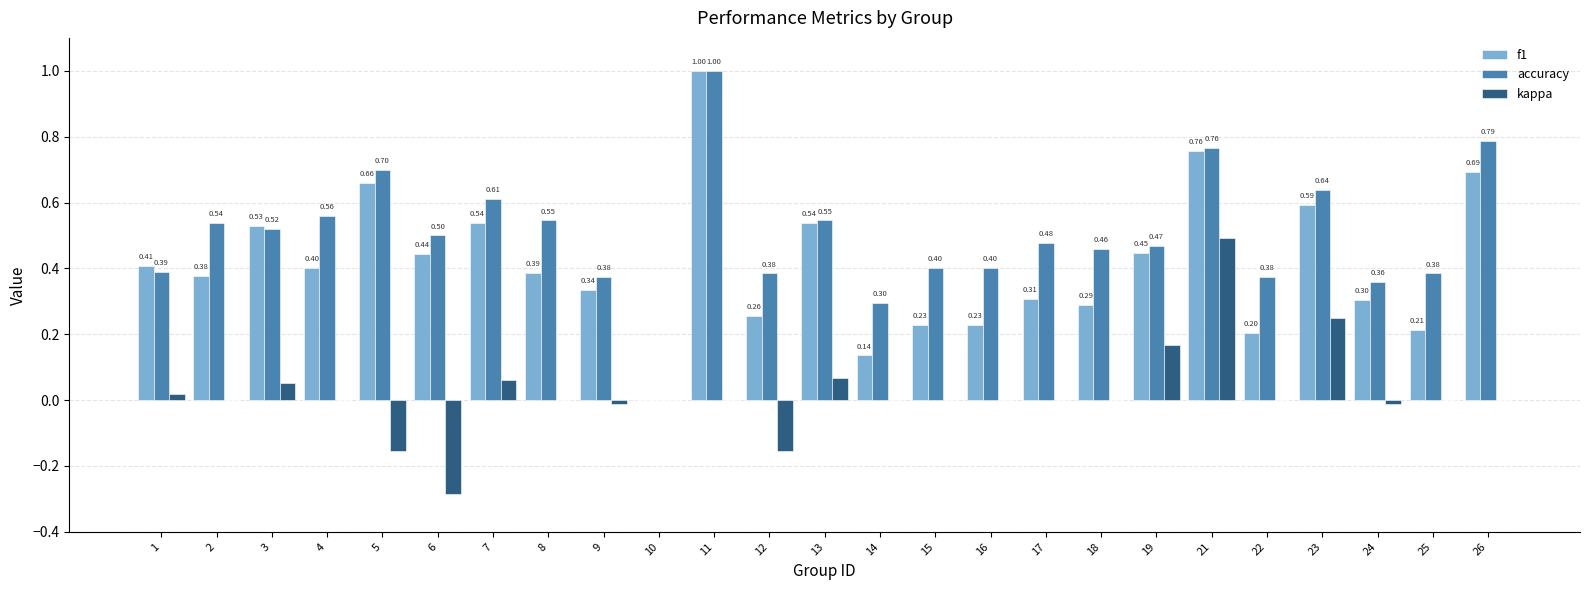

Is it true that f1 equals 0.4 at 1?

True